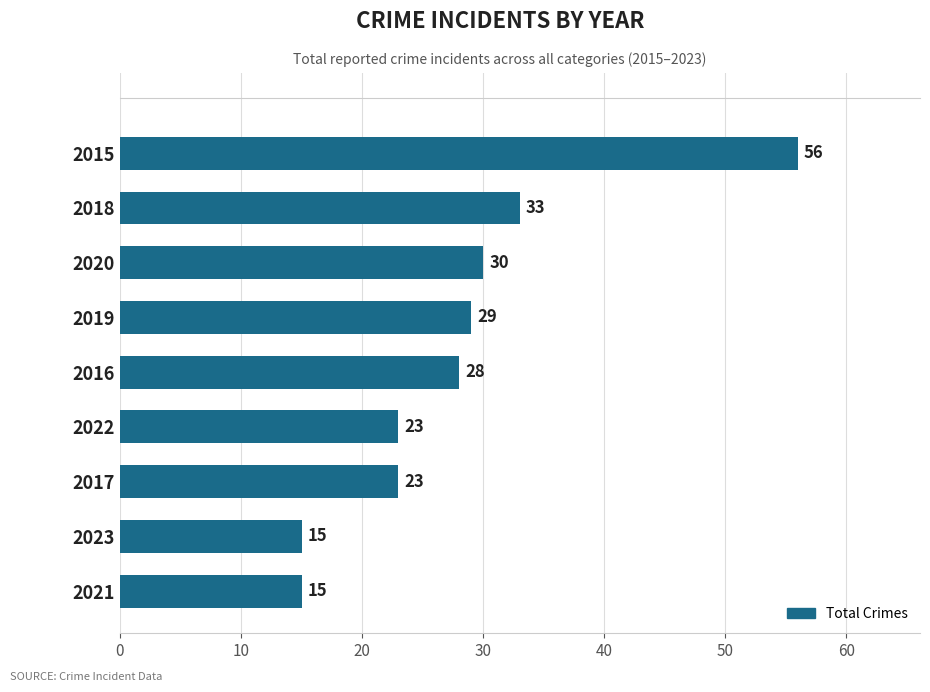

What is the ratio of the value at 2022 to the value at 2023?

1.5